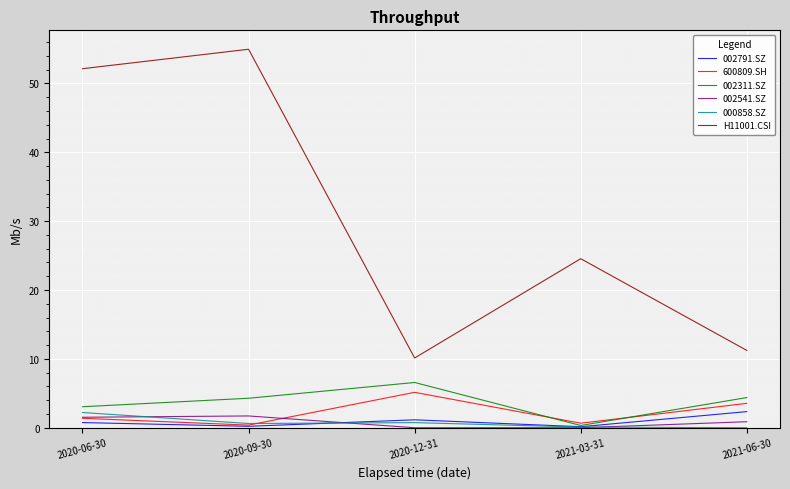

True or false: 600809.SH has more than 1 points higher than both neighbors.

False